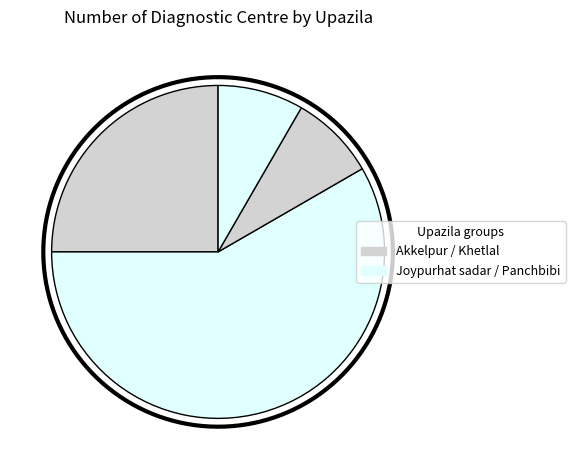

Which has a higher value, Akkelpur or Panchbibi?

Akkelpur